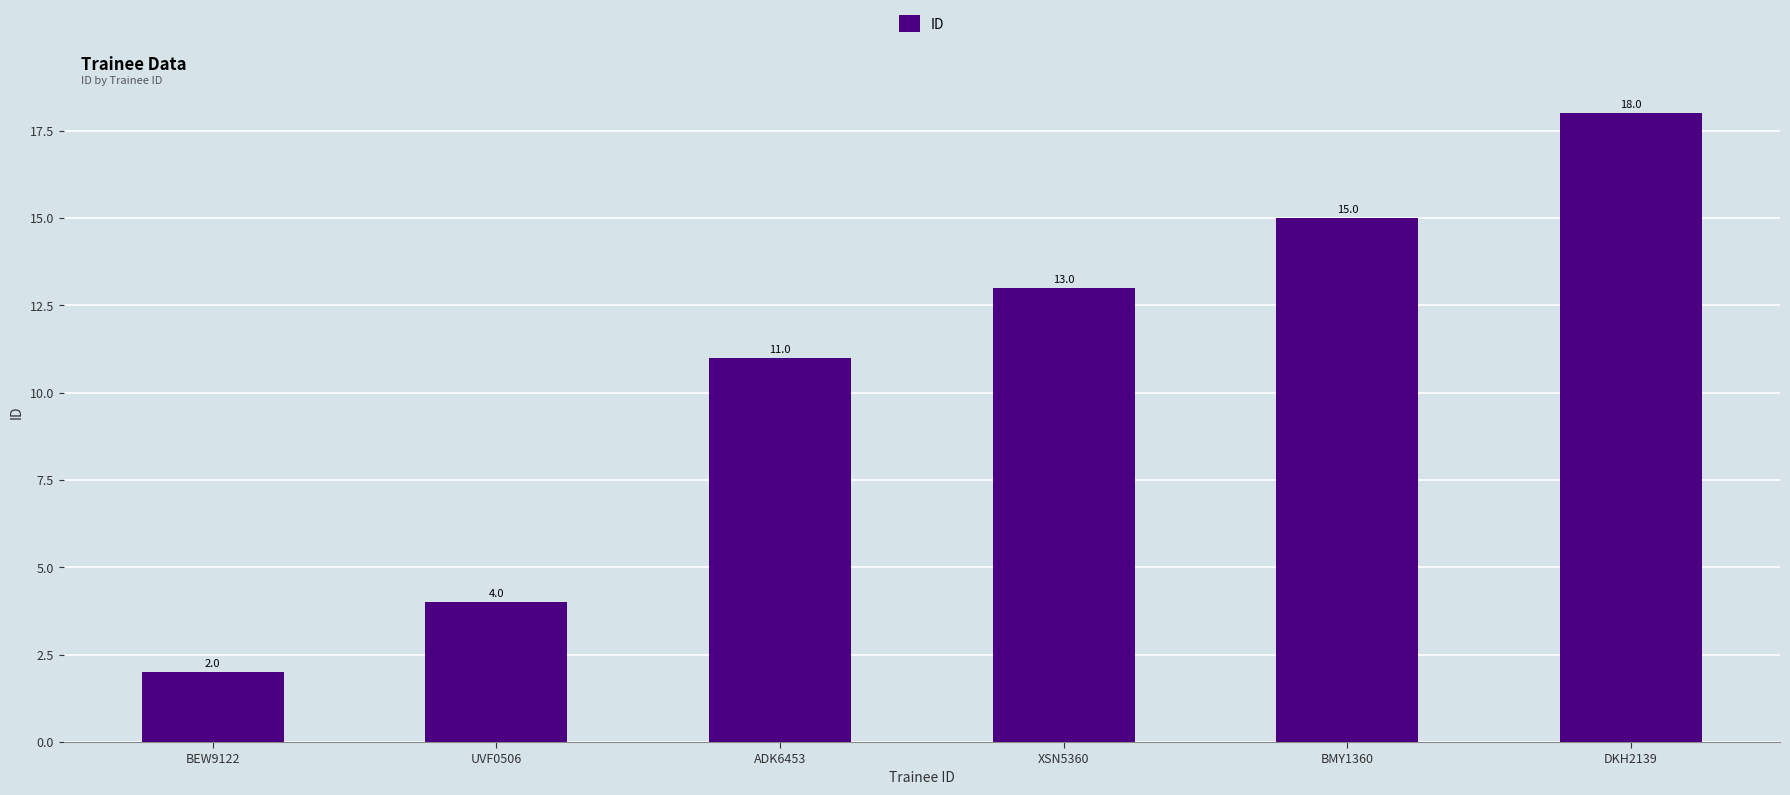

How many values are below 13?

3